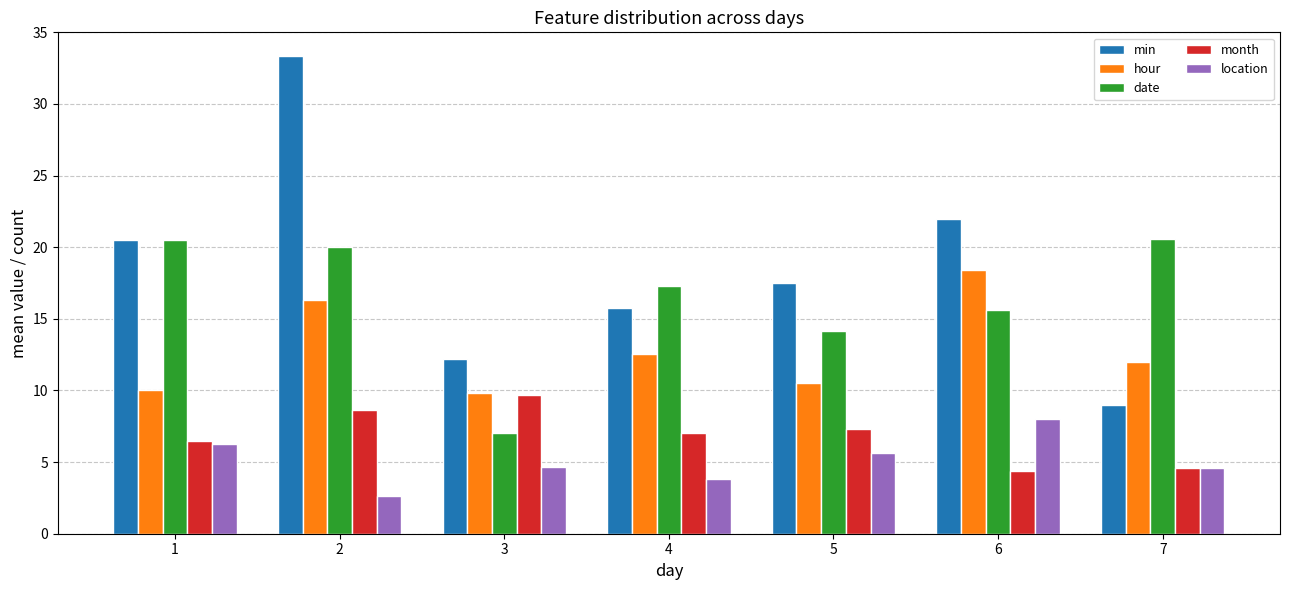

Which series has the largest total across all categories?

min